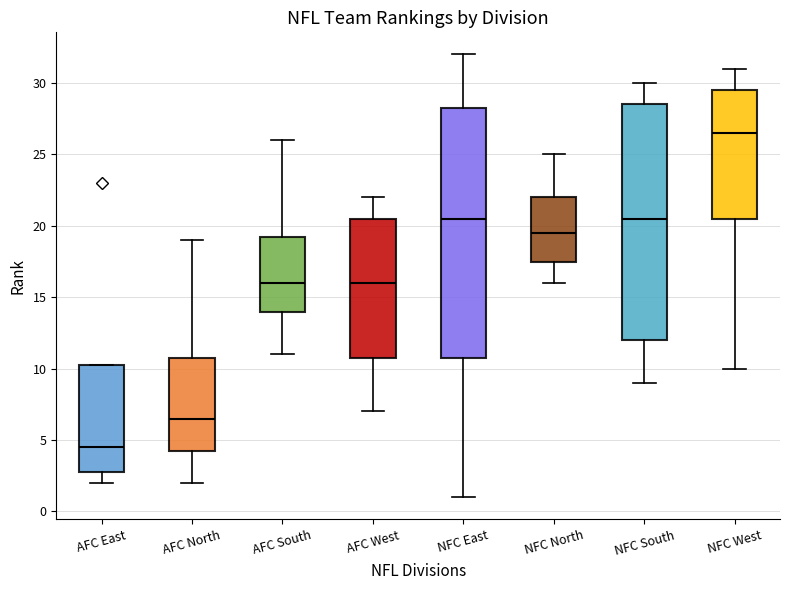

Reading left to right, transcribe this box plot: for each box, give where its median line is, the range the box spans, and where its two whiskers end, as read against the y-axis. The values are not printed on the chart, so give them approximately, as read against the axis.

AFC East: median 4.5, box 3.0 to 10.5, whiskers 2.0 to 10.5
AFC North: median 6.5, box 4.5 to 11.0, whiskers 2.0 to 19.0
AFC South: median 16.0, box 14.0 to 19.5, whiskers 11.0 to 26.0
AFC West: median 16.0, box 11.0 to 20.5, whiskers 7.0 to 22.0
NFC East: median 20.5, box 11.0 to 28.5, whiskers 1.0 to 32.0
NFC North: median 19.5, box 17.5 to 22.0, whiskers 16.0 to 25.0
NFC South: median 20.5, box 12.0 to 28.5, whiskers 9.0 to 30.0
NFC West: median 26.5, box 20.5 to 29.5, whiskers 10.0 to 31.0